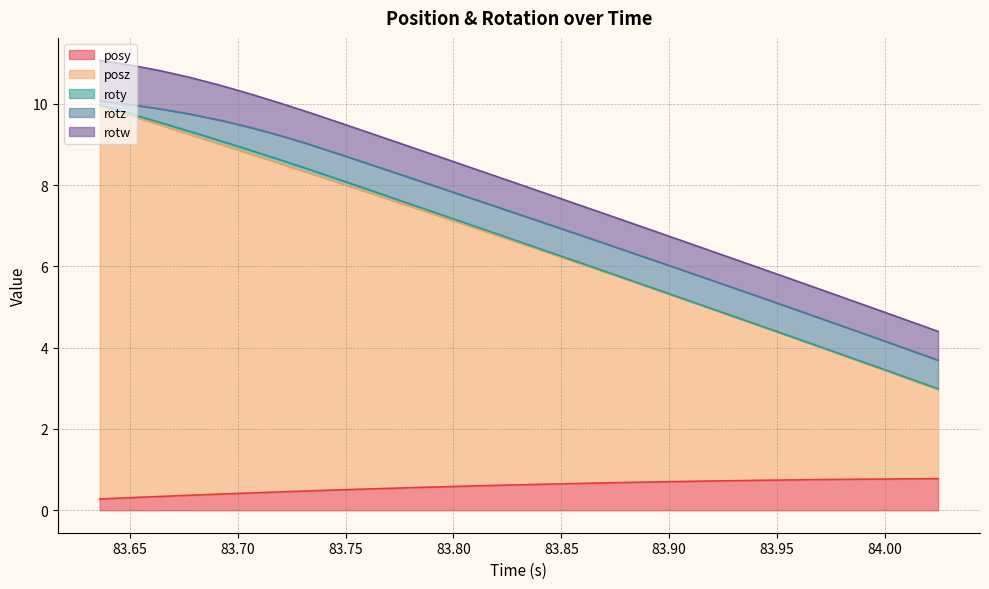

True or false: rotz and roty cross at least once.

False